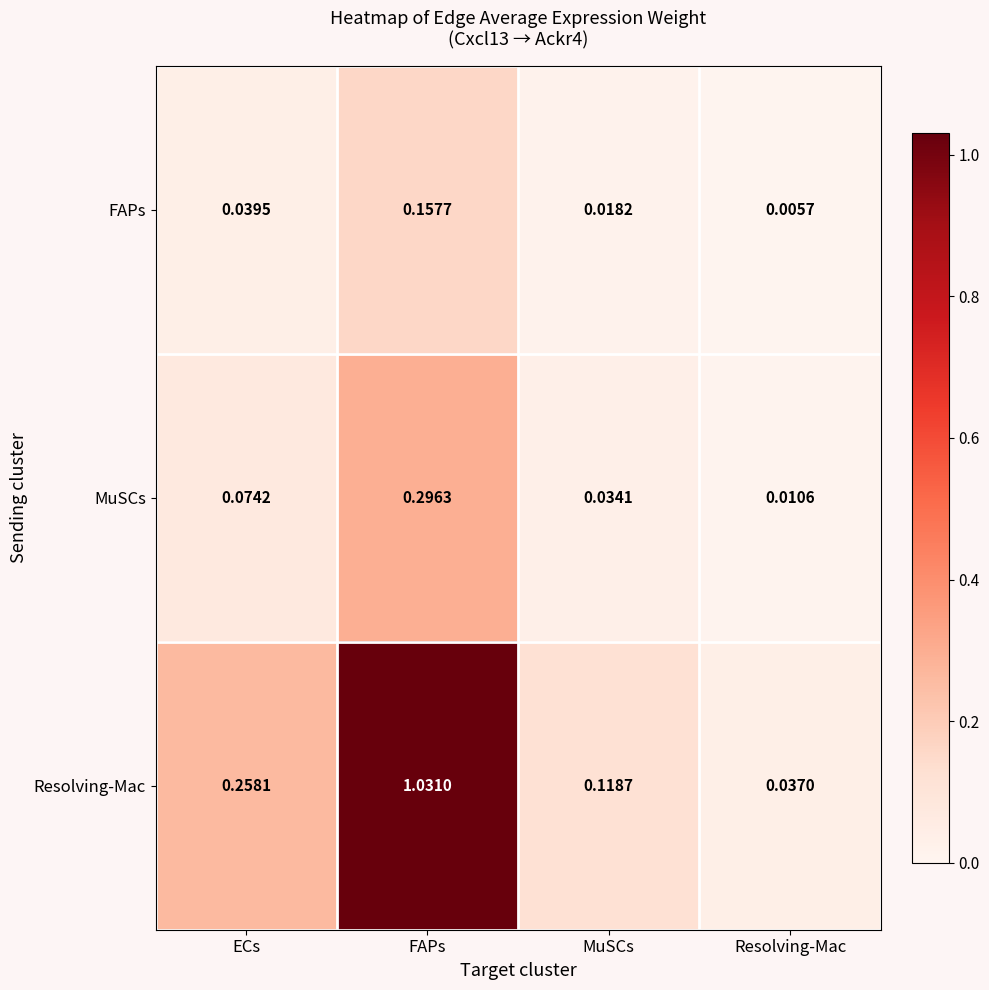

Between FAPs and MuSCs, which series saw the biggest shift?

Resolving-Mac